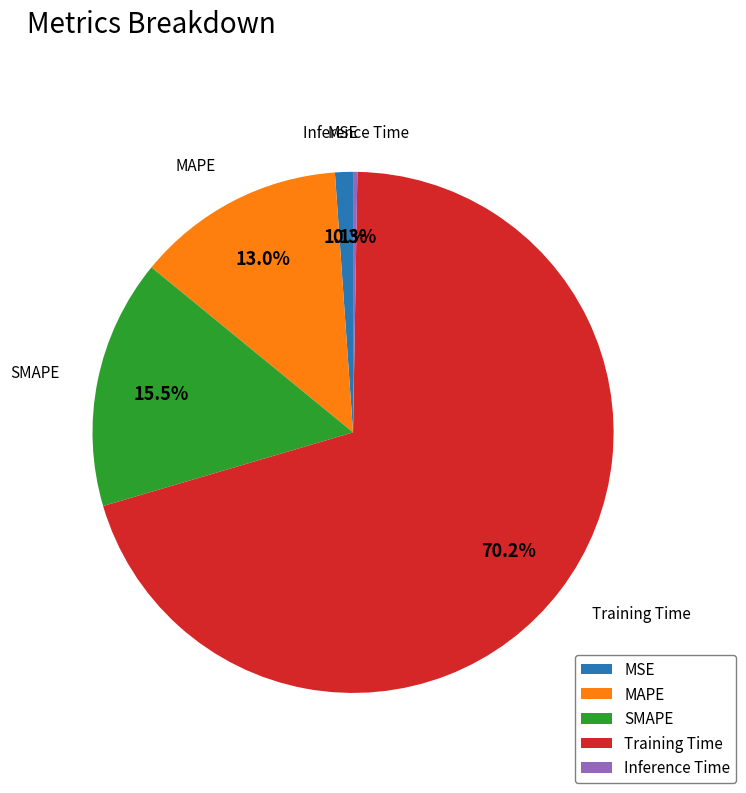

What portion of the pie excludes SMAPE?

84.5%